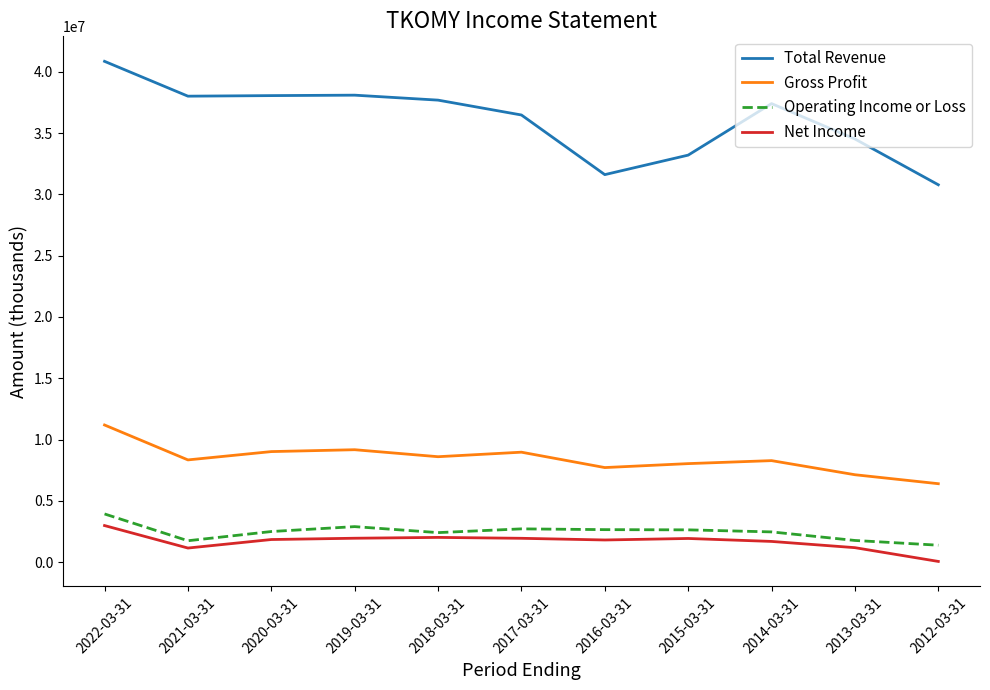

The Total Revenue series shows 52538280 at 2014-03-31. True or false?

False